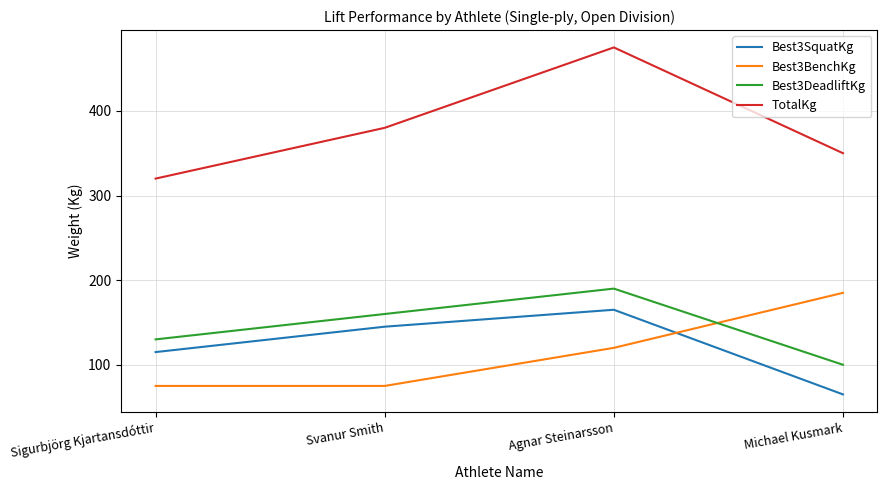

Which category has the lowest value across all series?

Michael Kusmark